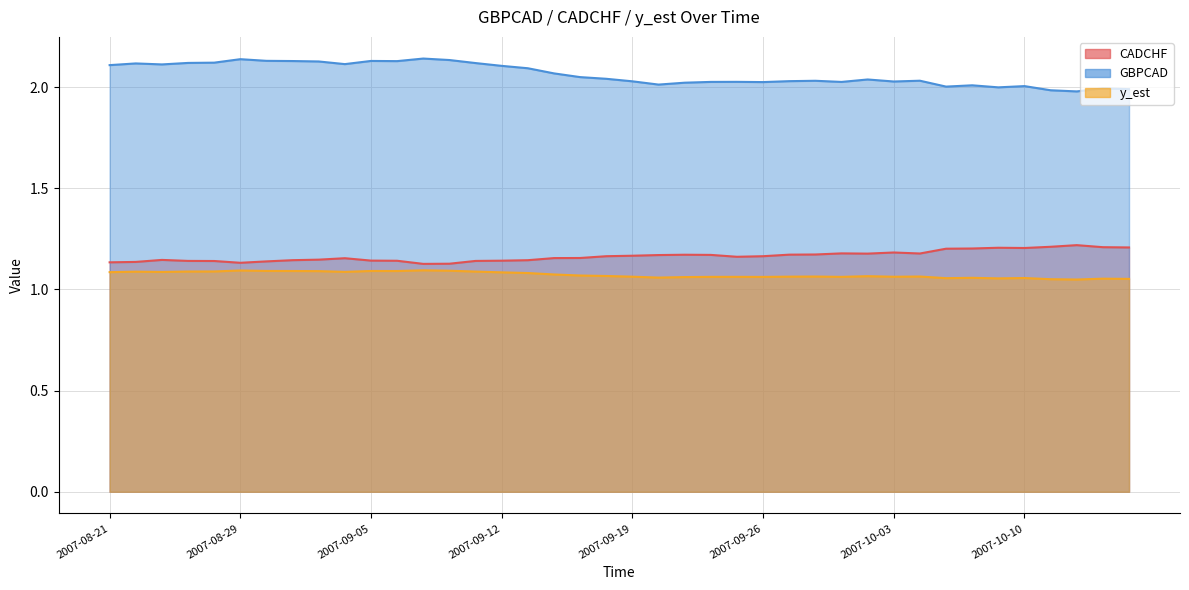

True or false: GBPCAD and CADCHF cross at least once.

False